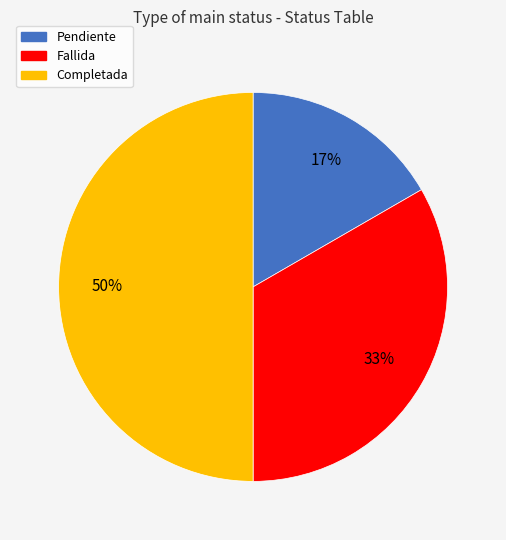

What percentage is the Fallida slice, to the nearest percent?

33%